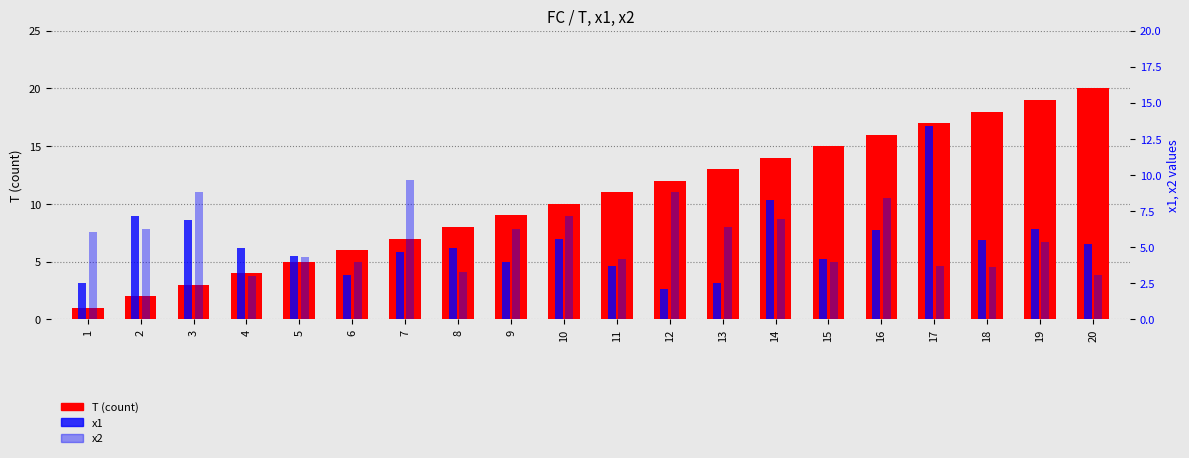

Which has a higher value, 3 or 4?

4